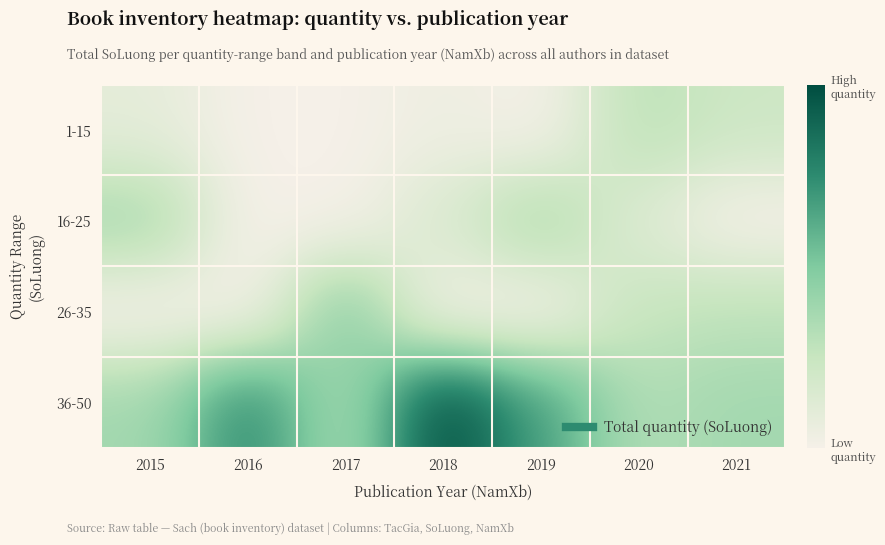

Reading left to right, extract all data points from this chart.

1-15: 2015=11	2016=0	2017=0	2018=5	2019=0	2020=36	2021=27
16-25: 2015=45	2016=0	2017=0	2018=19	2019=44	2020=16	2021=0
26-35: 2015=0	2016=0	2017=60	2018=0	2019=0	2020=31	2021=35
36-50: 2015=46	2016=93	2017=42	2018=122	2019=82	2020=40	2021=46